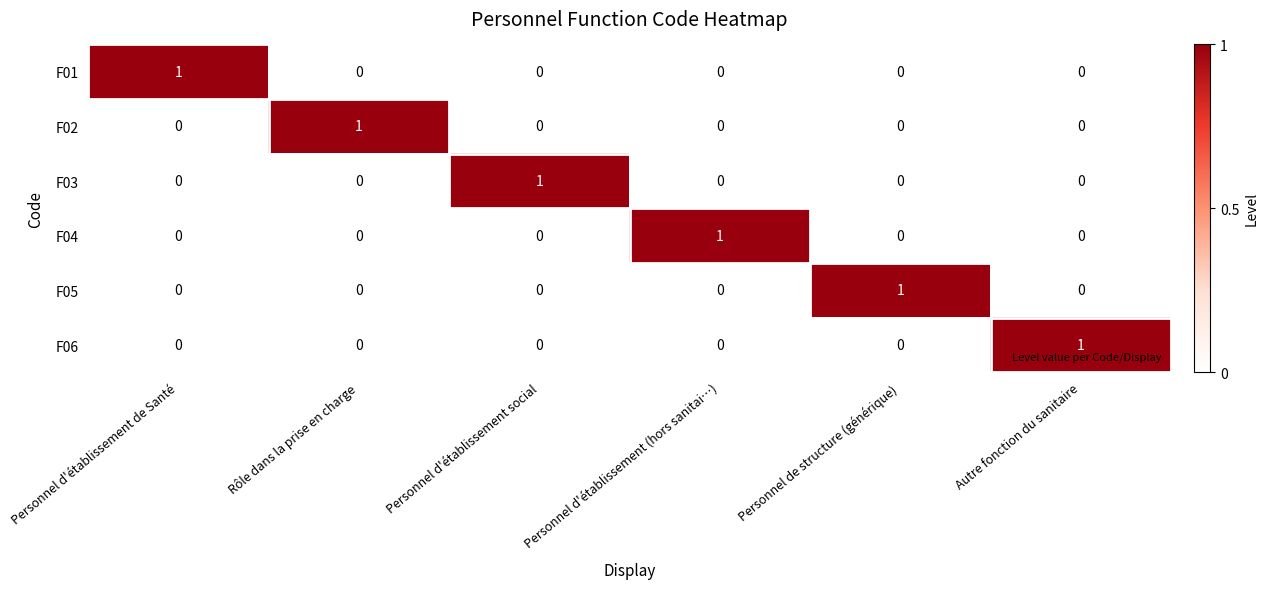

True or false: F01 has a value of -1 at Personnel d'établissement social.

False